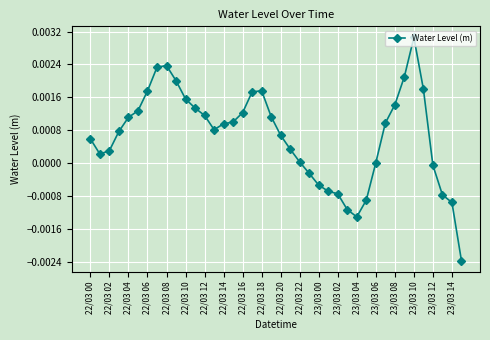

True or false: the data has more than 2 interior local peaks.

True